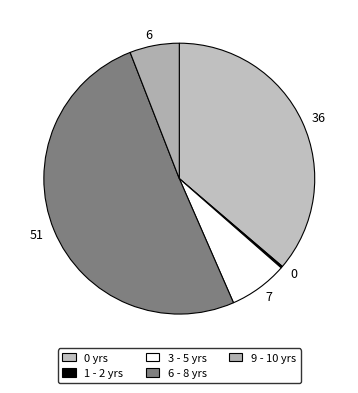

Is there any slice that represents more than half of the pie?

Yes